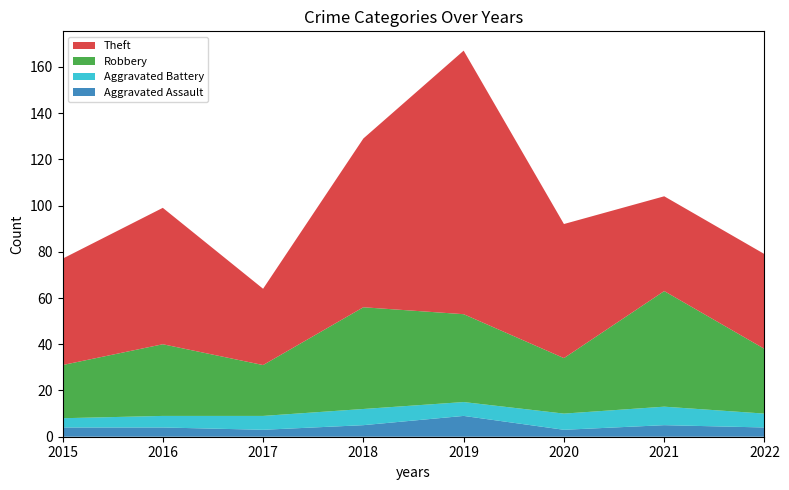

Reading left to right, extract all data points from this chart.

Aggravated Assault: 4	4	3	5	9	3	5	4
Aggravated Battery: 4	5	6	7	6	7	8	6
Robbery: 23	31	22	44	38	24	50	28
Theft: 46	59	33	73	114	58	41	41